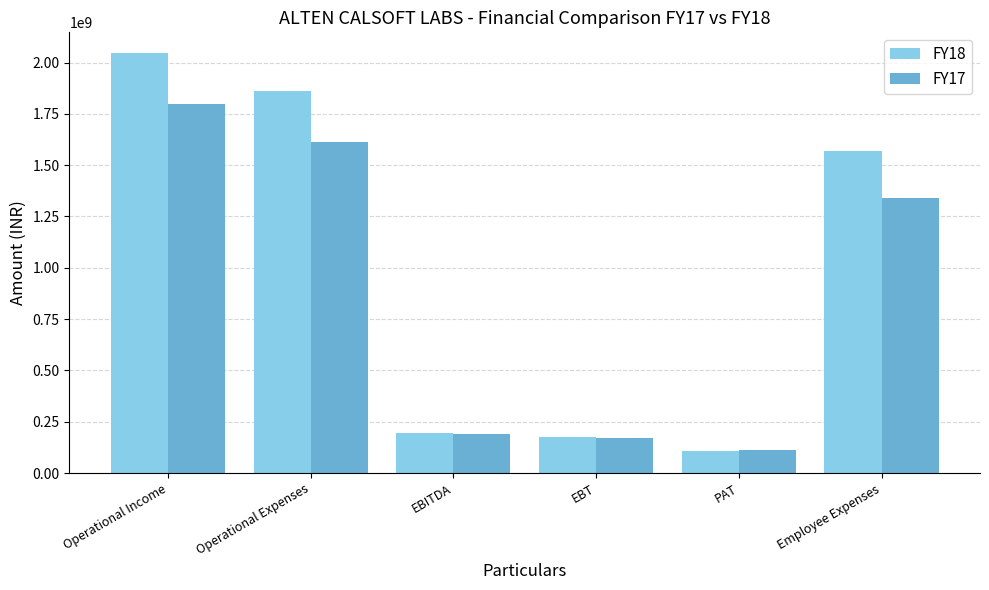

The value of FY18 at PAT is 36041532. True or false?

False